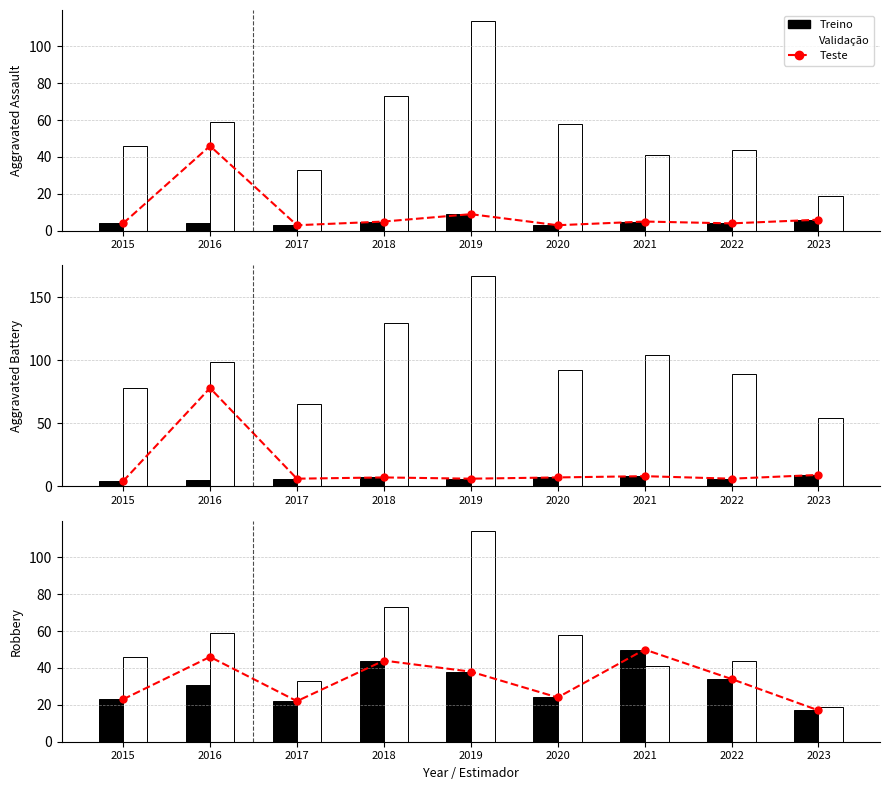

How many series are shown in this chart?

3